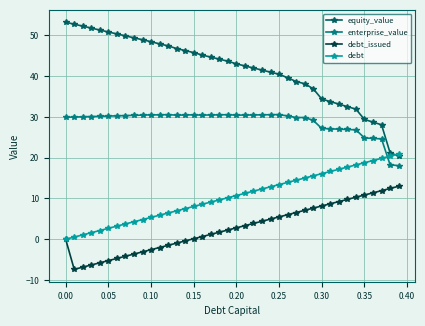

What is the value of the debt point at the 11th from the left?

5.4